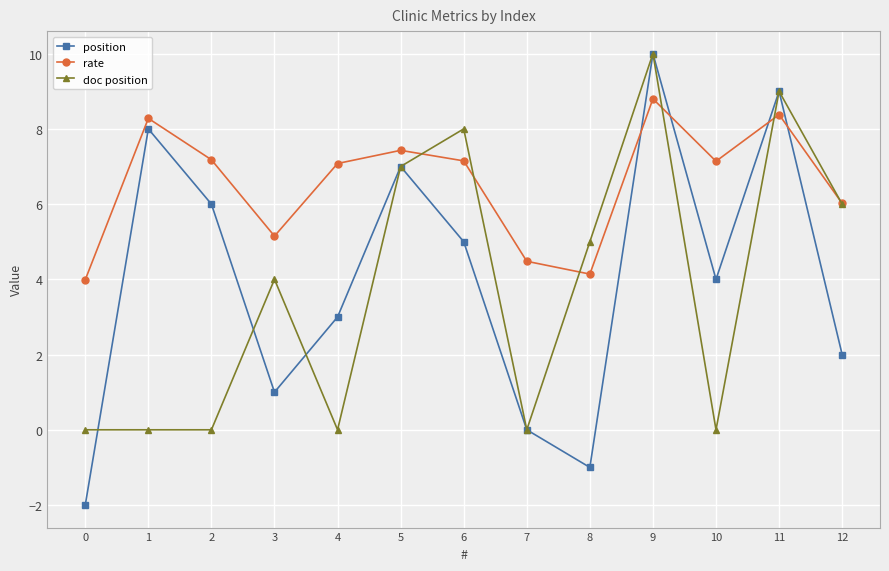

How many lines are shown in the chart?

3